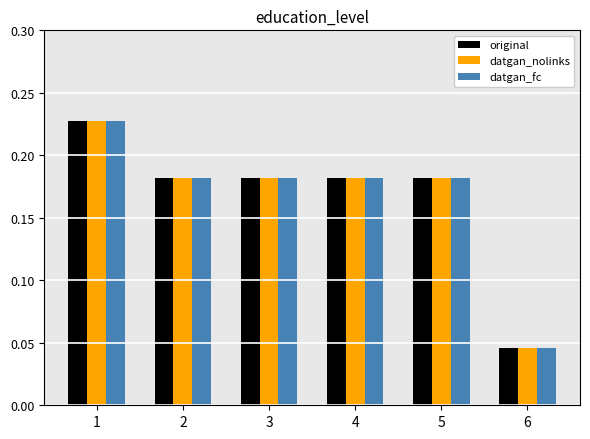

Which label corresponds to the smallest value in the chart?

6